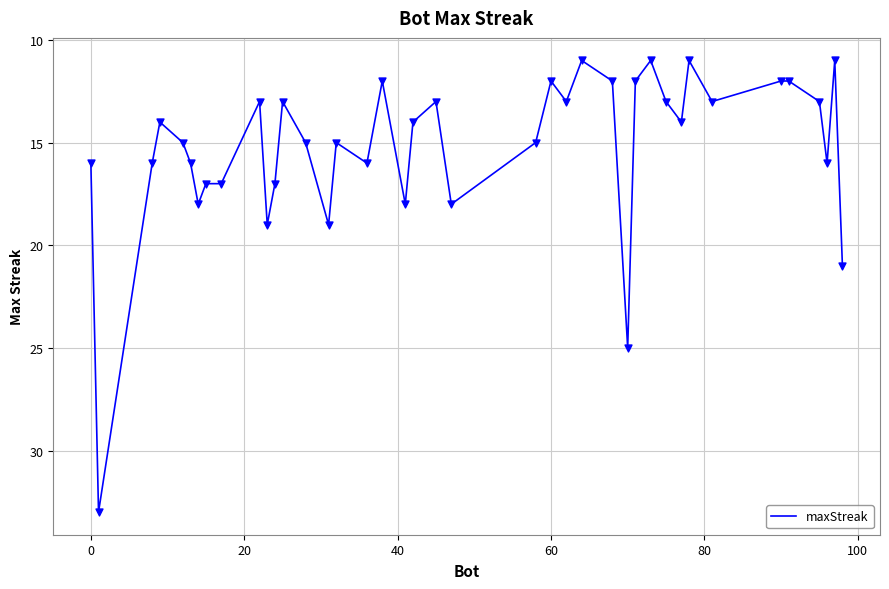

What is the smallest value displayed?

11